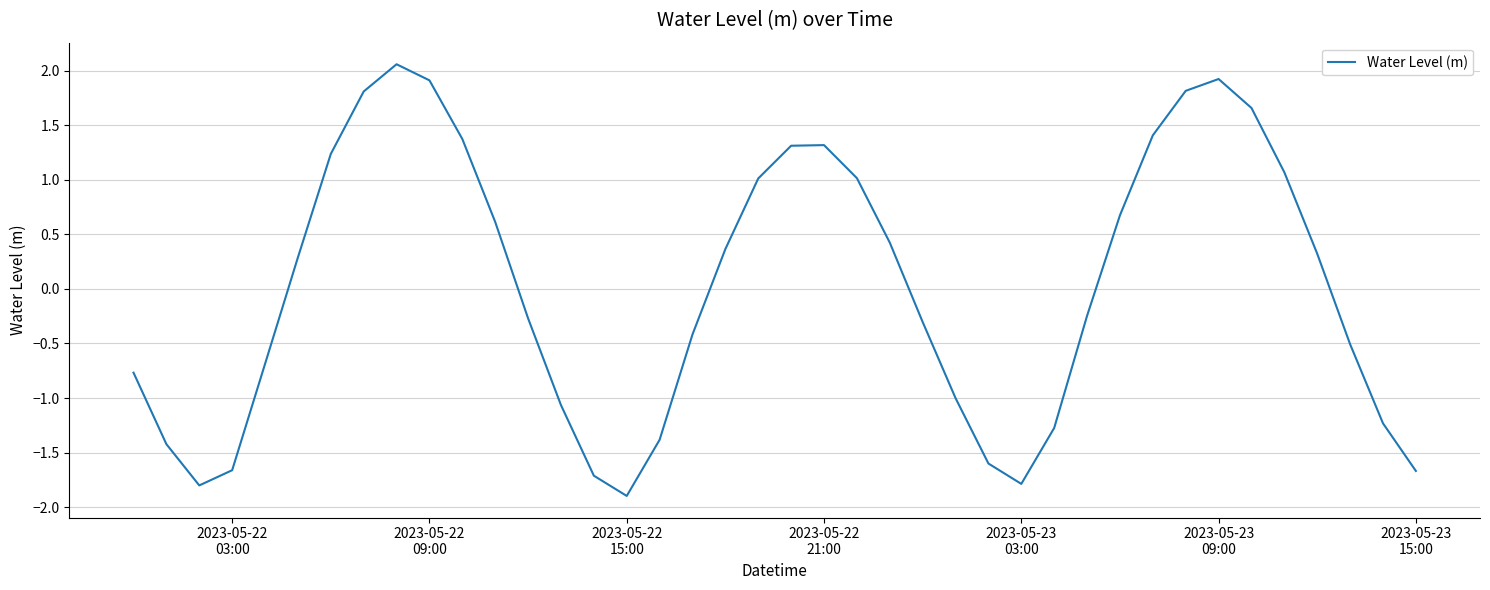

What is the minimum value shown in the chart?

-1.9